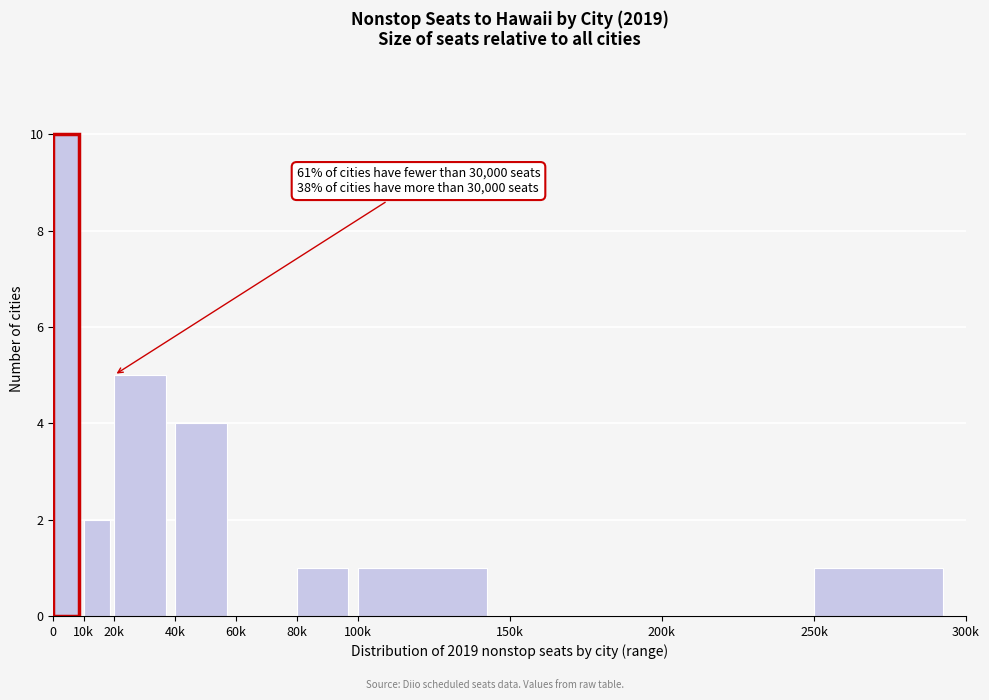

Reading right to left, what are all the values shown in this chart?

250k=1	200k=0	150k=0	100k=1	80k=1	60k=0	40k=4	20k=5	10k=2	0=10